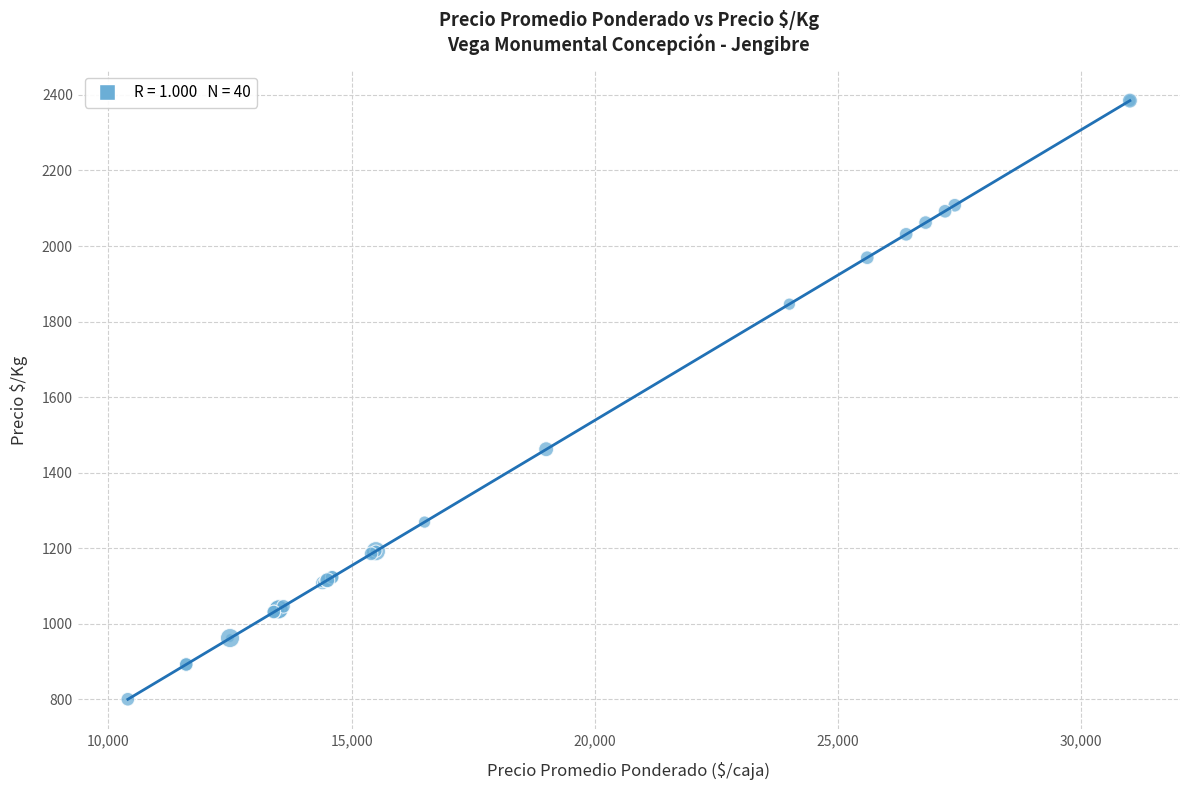

What Y value in the scatter plot is closest to 1592?

1462